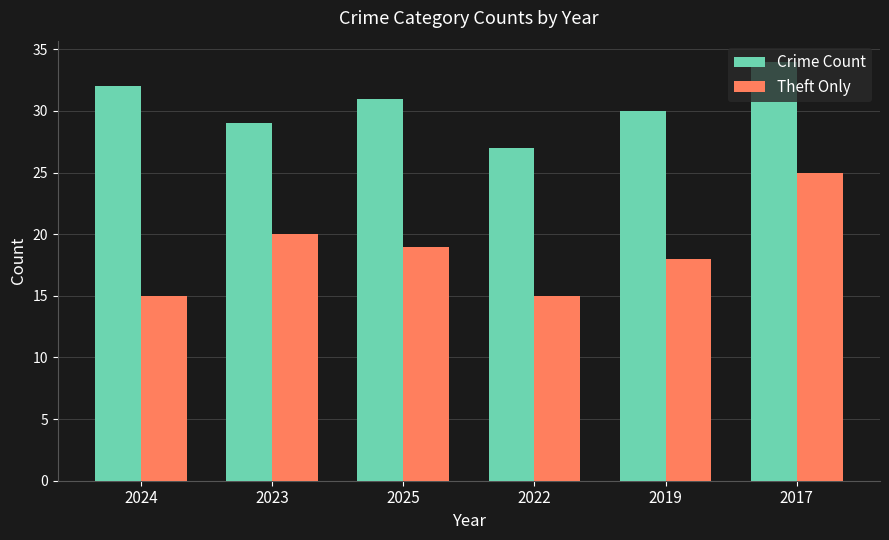

What are all the series names shown in the legend?

Crime Count, Theft Only